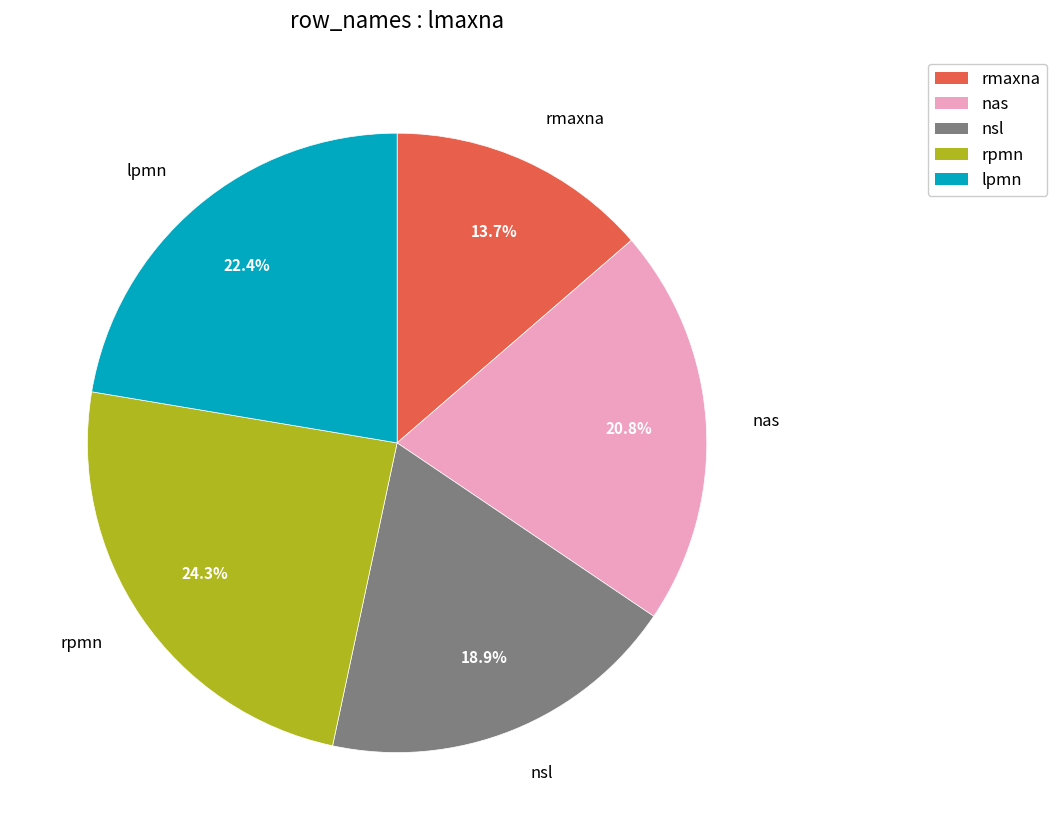

Which slice is the largest?

rpmn